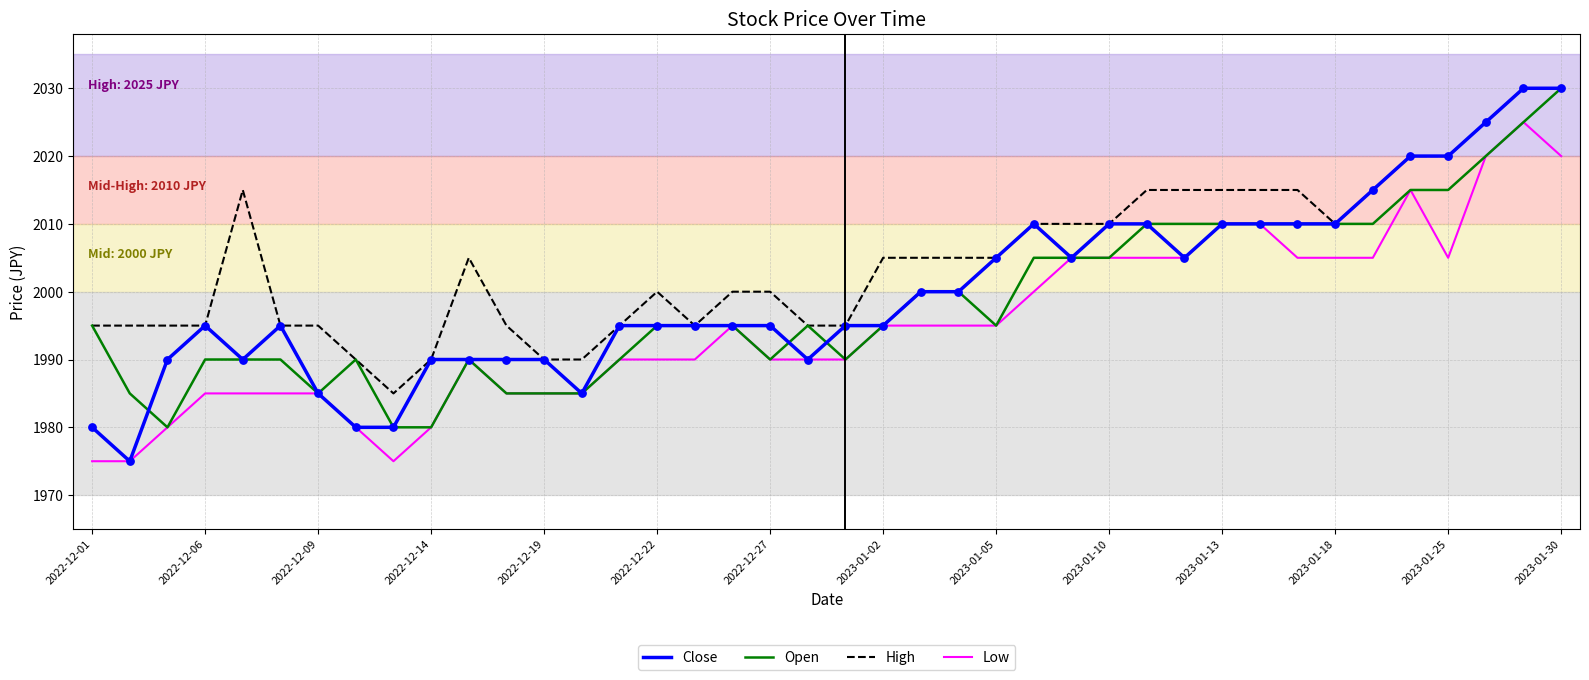

Which series has the largest total across all categories?

High